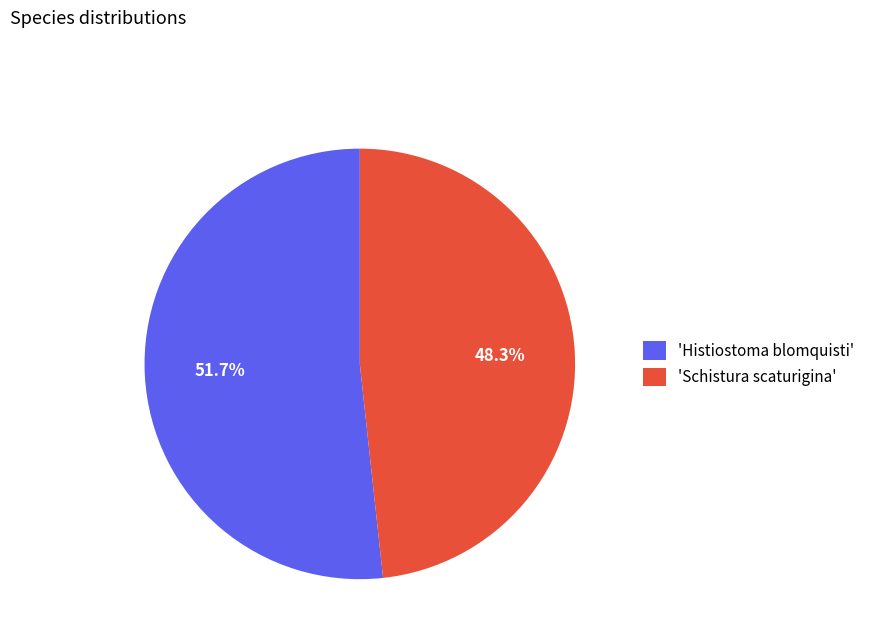

What is the total percentage of 'Histiostoma blomquisti' and 'Schistura scaturigina'?

100.0%